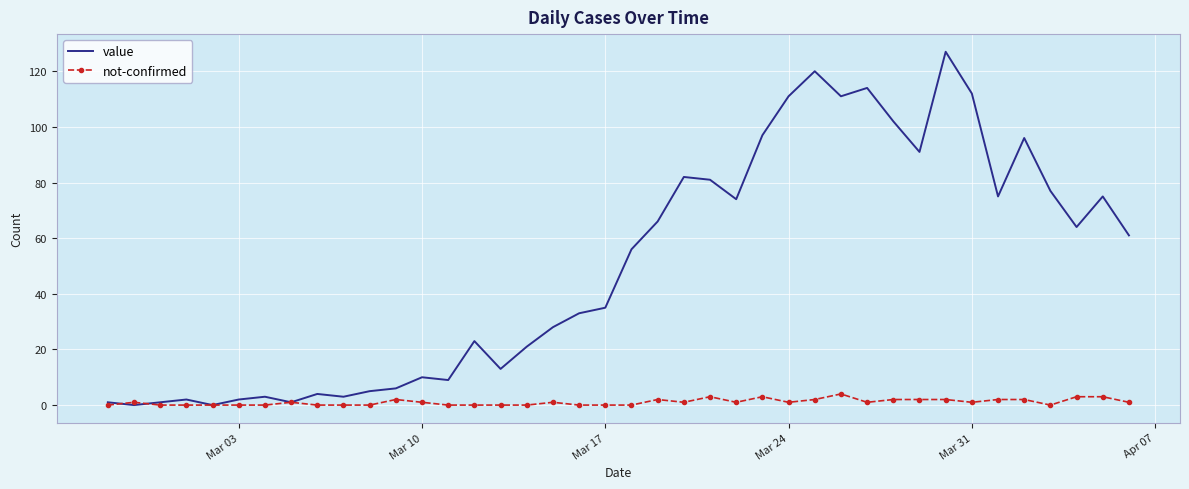

How many distinct data groups are displayed?

2